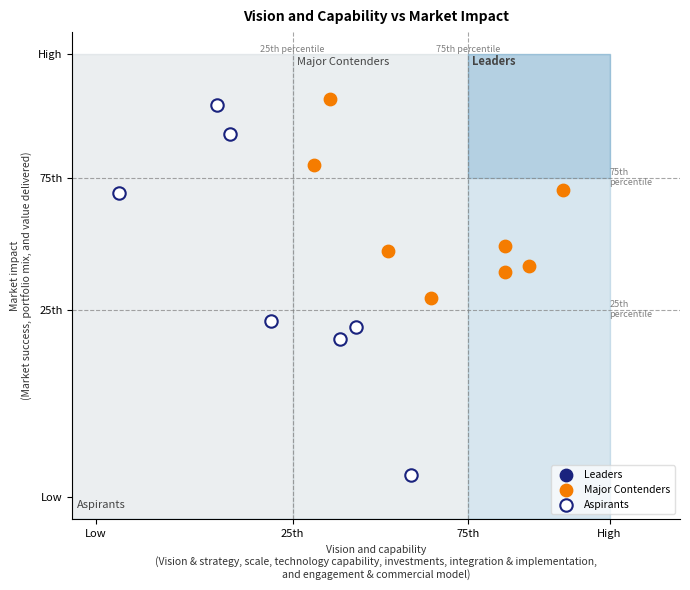

Which series has the widest spread of Y values?

Aspirants